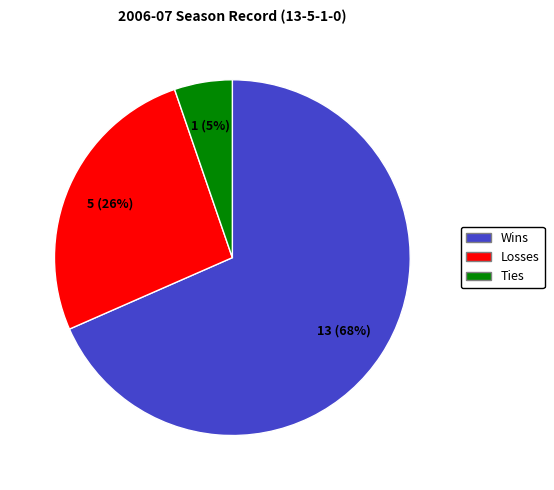

How many slices are in this pie chart?

3